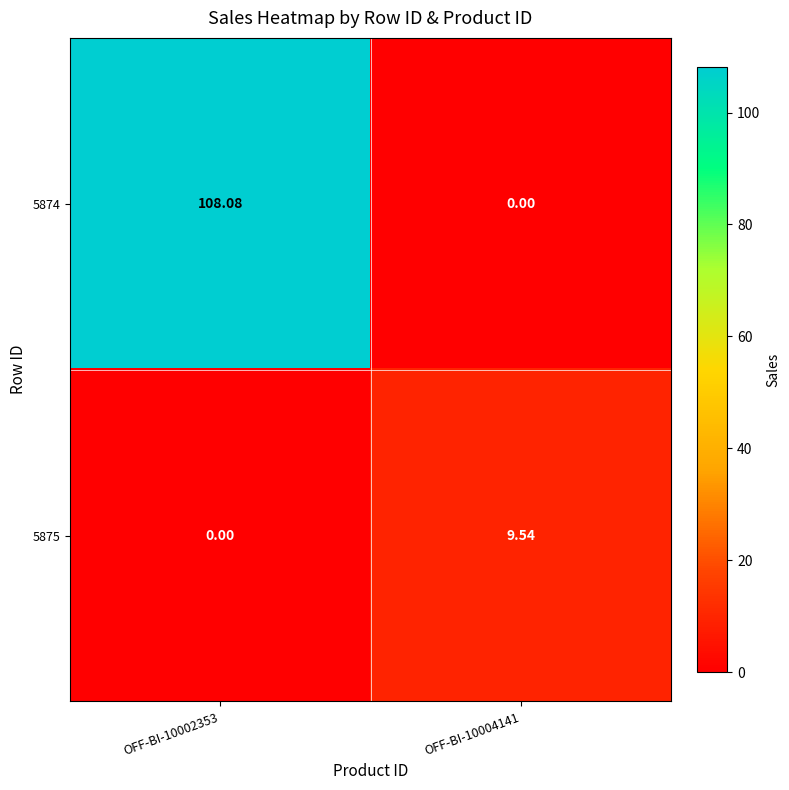

Reading left to right, transcribe all the data shown in this chart.

5874: OFF-BI-10002353=108.1	OFF-BI-10004141=0.0
5875: OFF-BI-10002353=0.0	OFF-BI-10004141=9.5